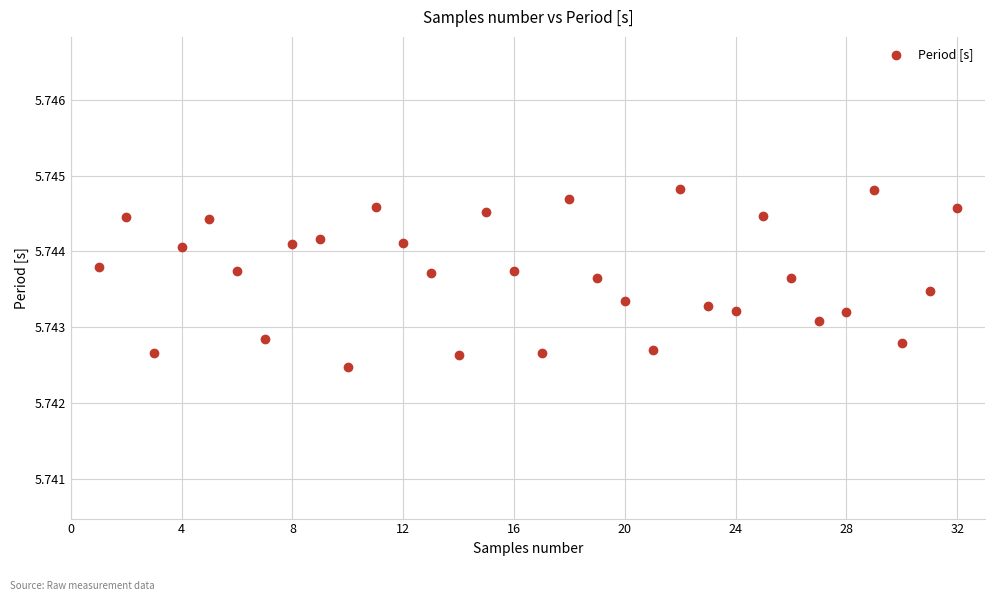

What is the range of X values (max minus min)?

31.0